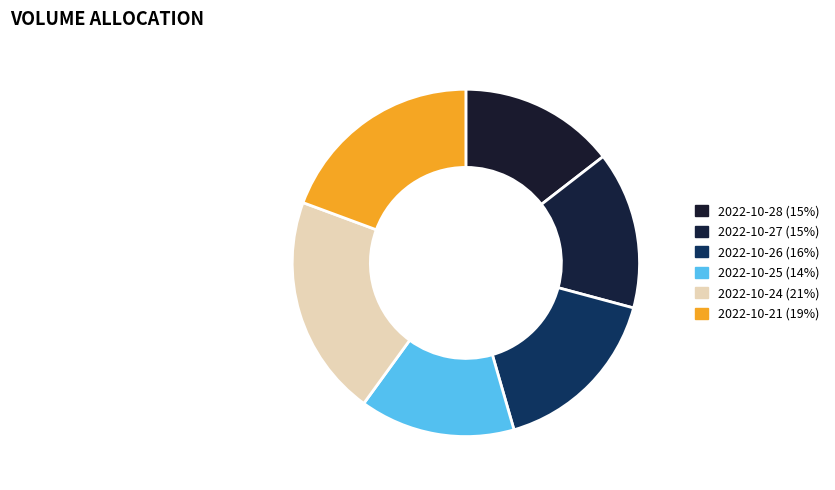

How many slices are in this pie chart?

6